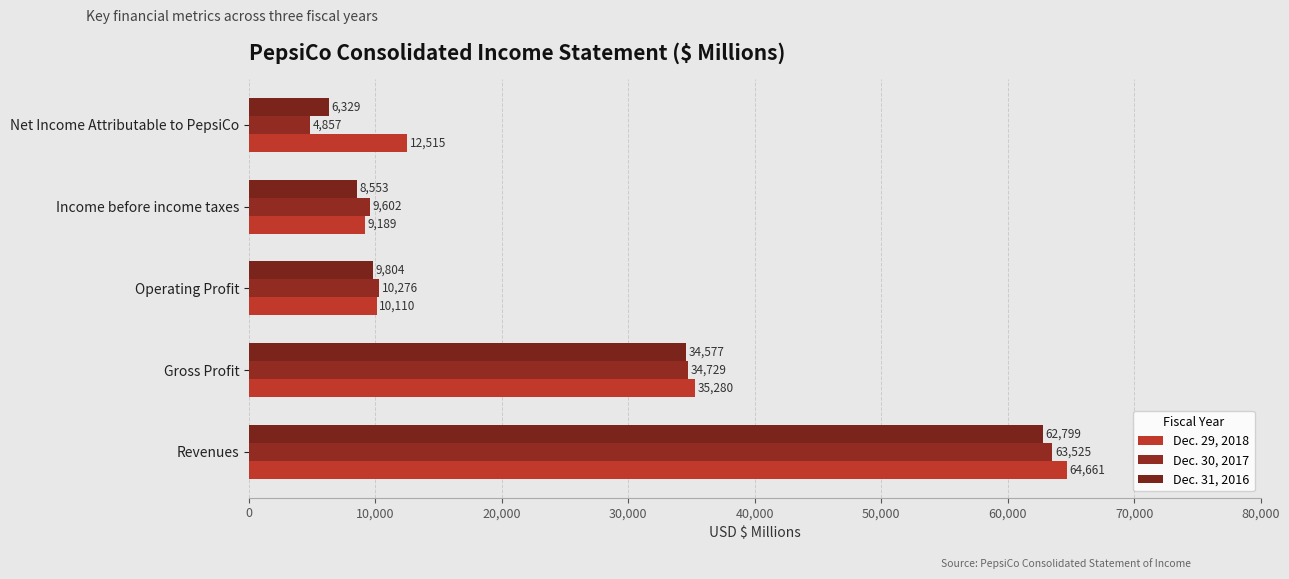

Reading left to right, list all the values displayed in this chart.

Dec. 29, 2018: 0=64661	10,000=35280	20,000=10110	30,000=9189	40,000=12515
Dec. 30, 2017: 0=63525	10,000=34729	20,000=10276	30,000=9602	40,000=4857
Dec. 31, 2016: 0=62799	10,000=34577	20,000=9804	30,000=8553	40,000=6329